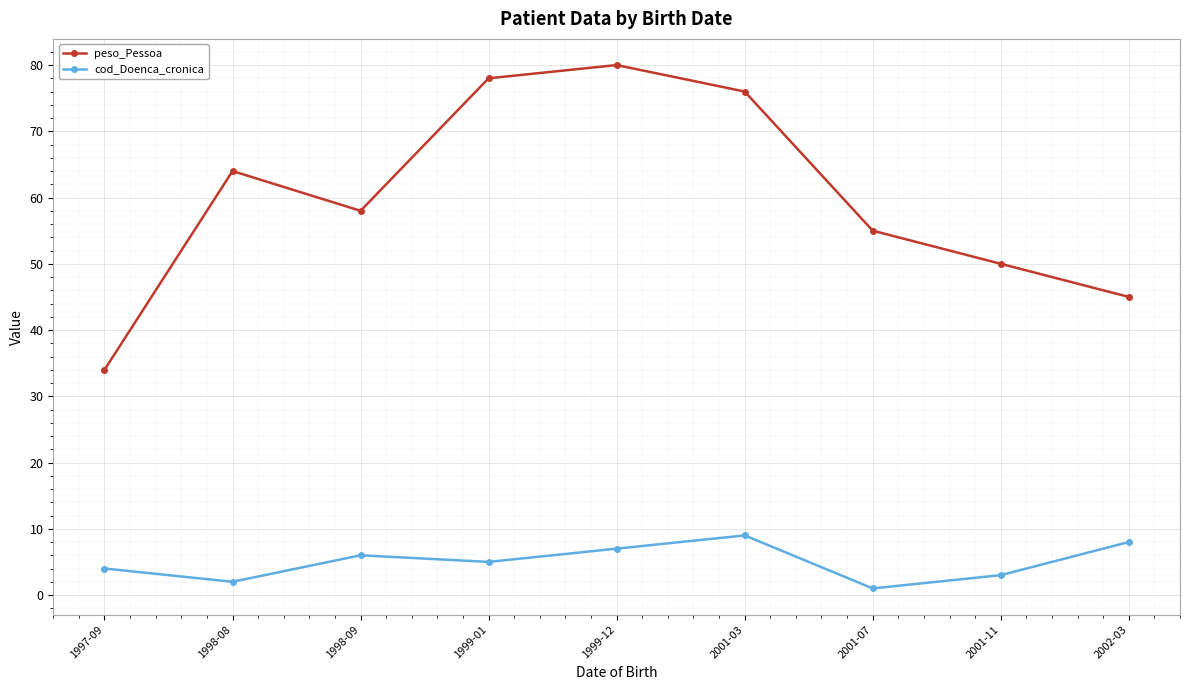

Reading right to left, extract all data points from this chart.

peso_Pessoa: 45	50	55	76	80	78	58	64	34
cod_Doenca_cronica: 8	3	1	9	7	5	6	2	4